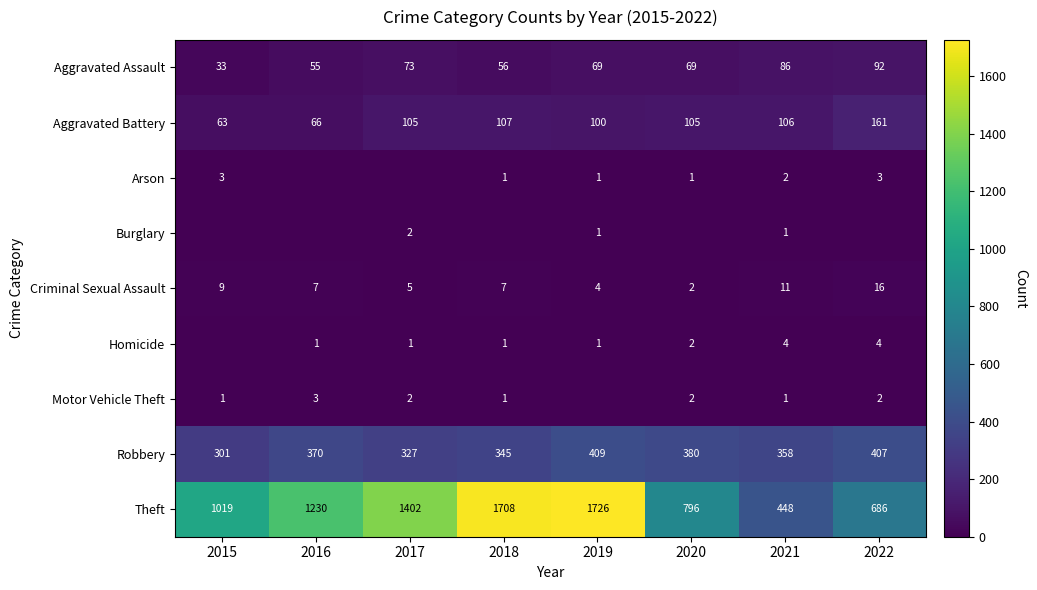

How many series are shown in this chart?

9